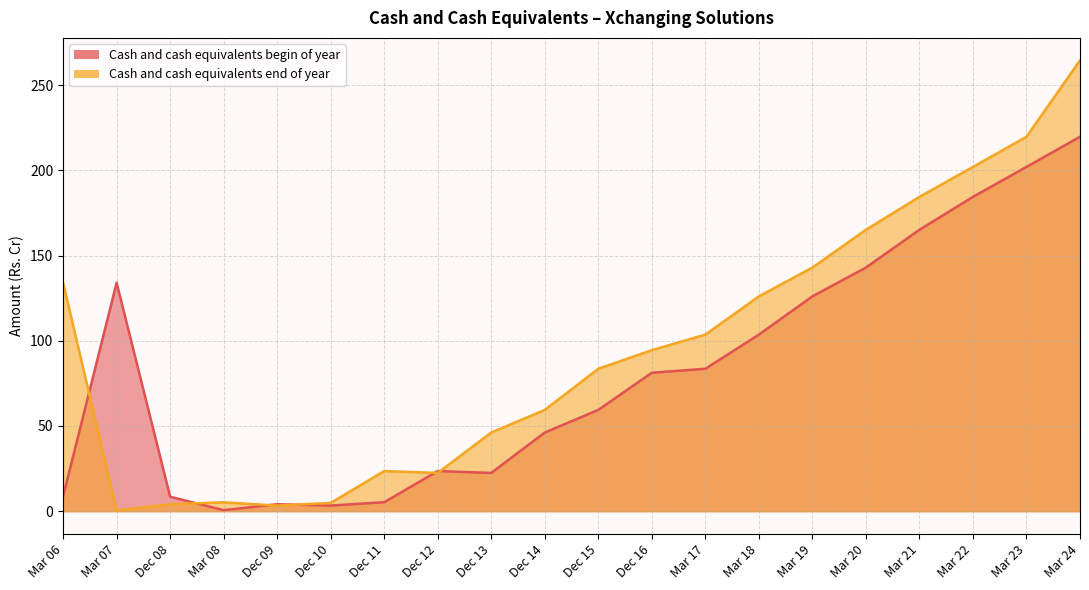

Is it true that Cash and cash equivalents end of year equals 67.6 at Mar 20?

False